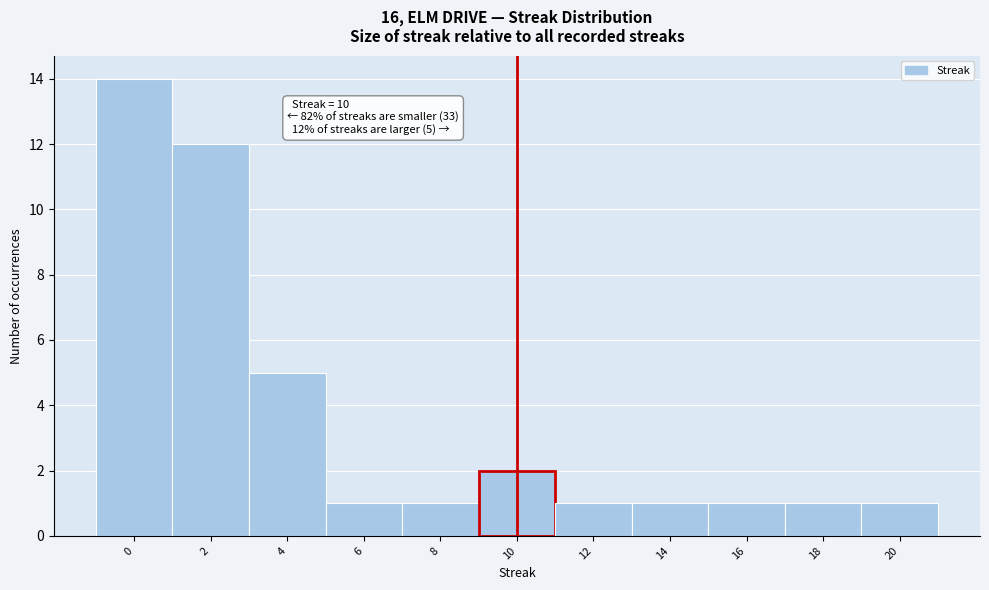

Over which range of the x-axis is the bar tallest?

-1 to 1